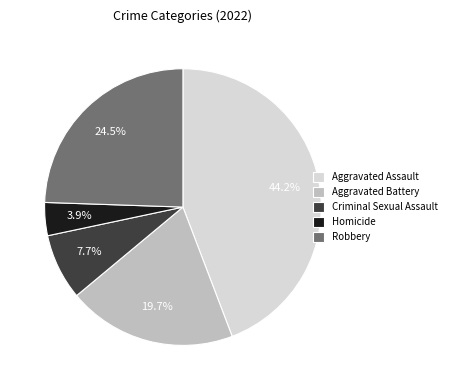

Which has a higher value, Aggravated Assault or Criminal Sexual Assault?

Aggravated Assault